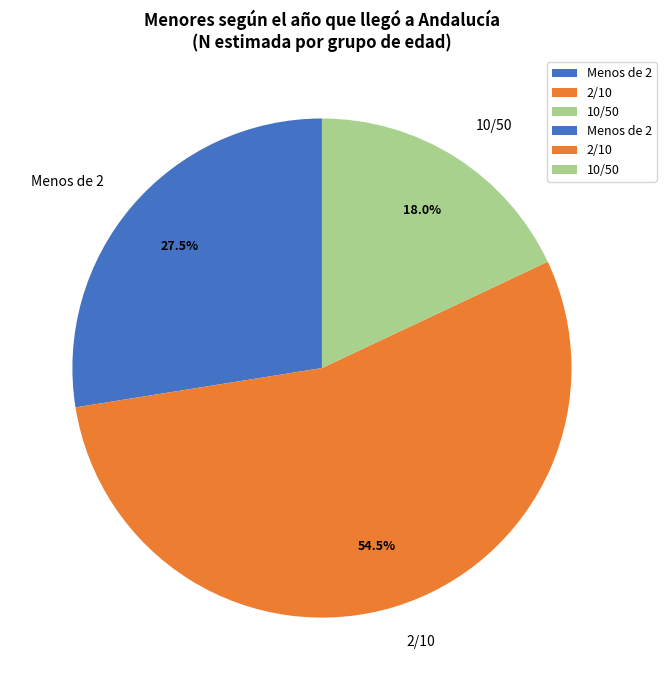

Approximately how many times larger is the value at 2/10 compared to Menos de 2?

2.0